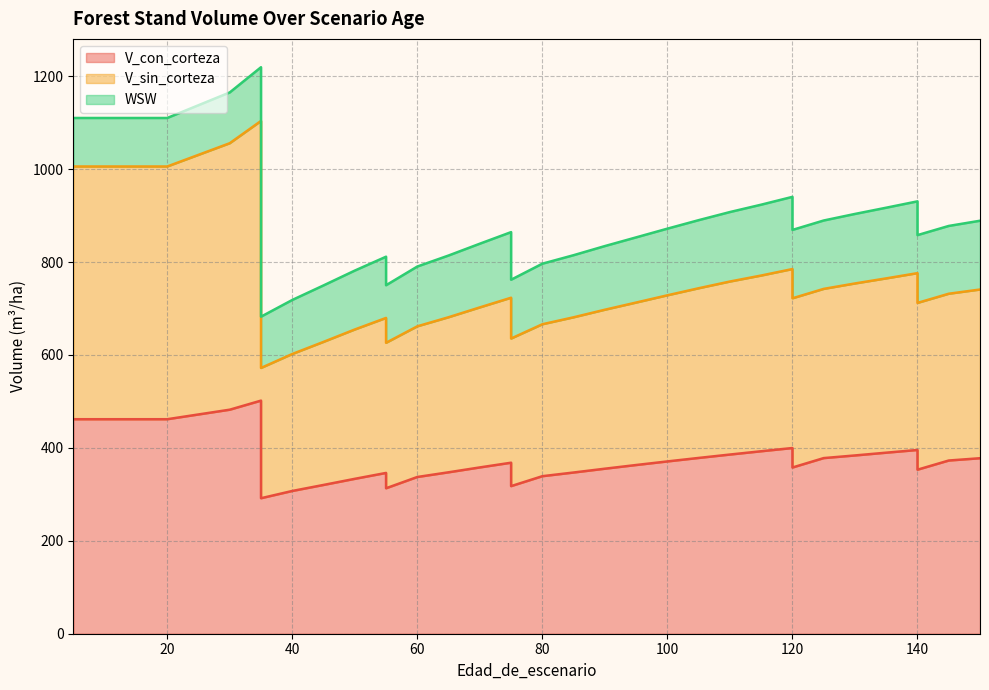

Does the chart display data point markers on the line(s)?

No